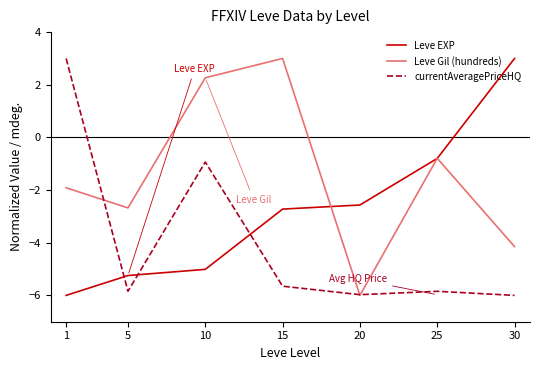

Which category has the highest value in the Leve Gil (hundreds) series?

15